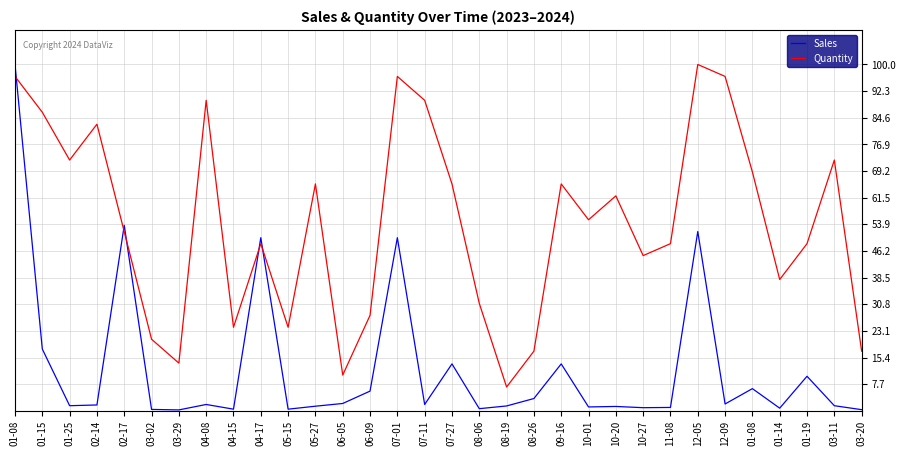

How many lines are shown in the chart?

2